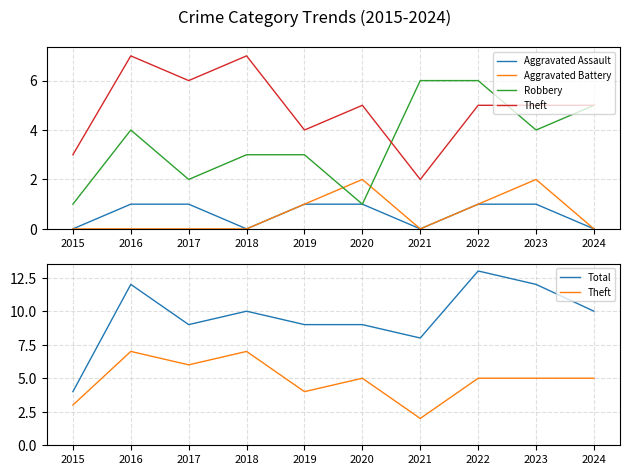

Where does the Theft series first go above 5?

2016